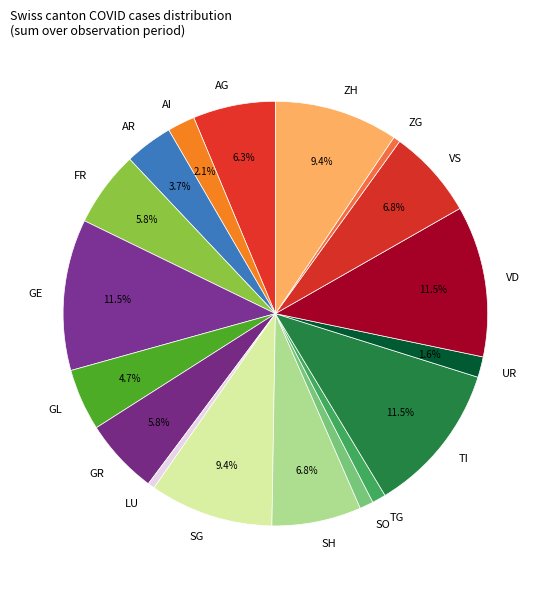

True or false: ZH accounts for 1% of the total.

False